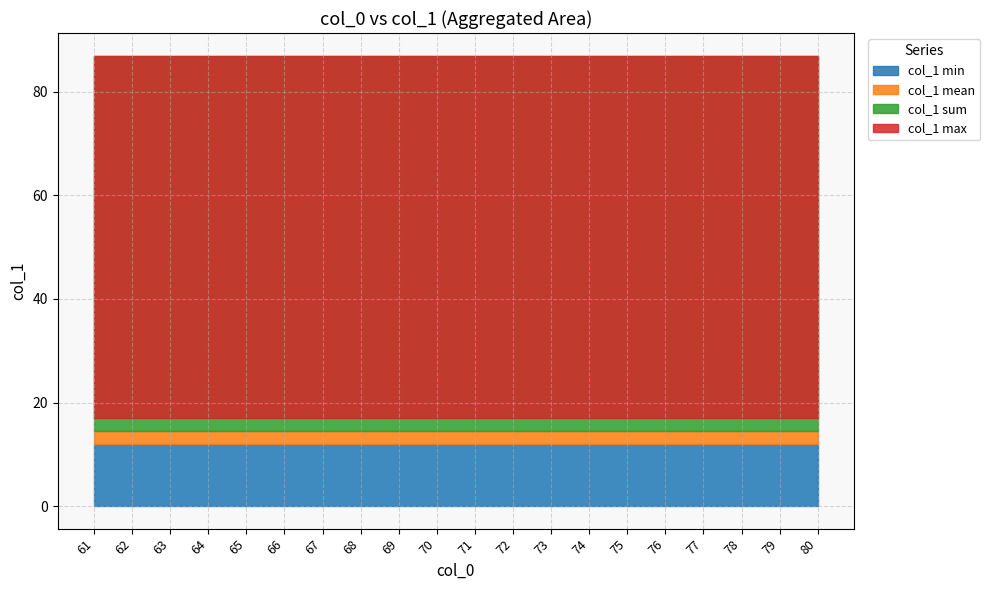

At which category does the chart reach its peak across all series?

61